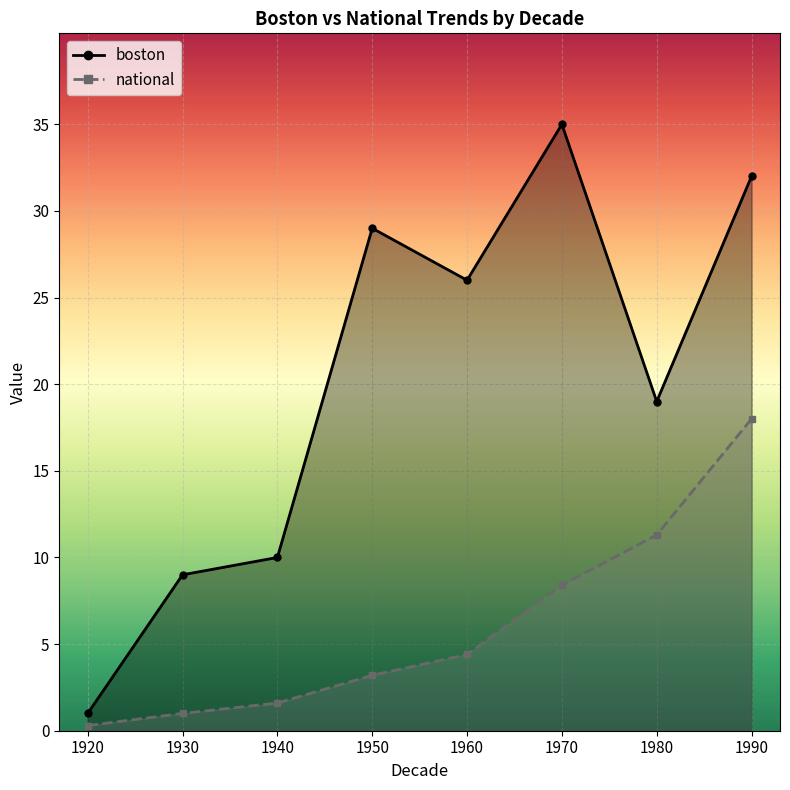

At which label does national reach its peak?

1990